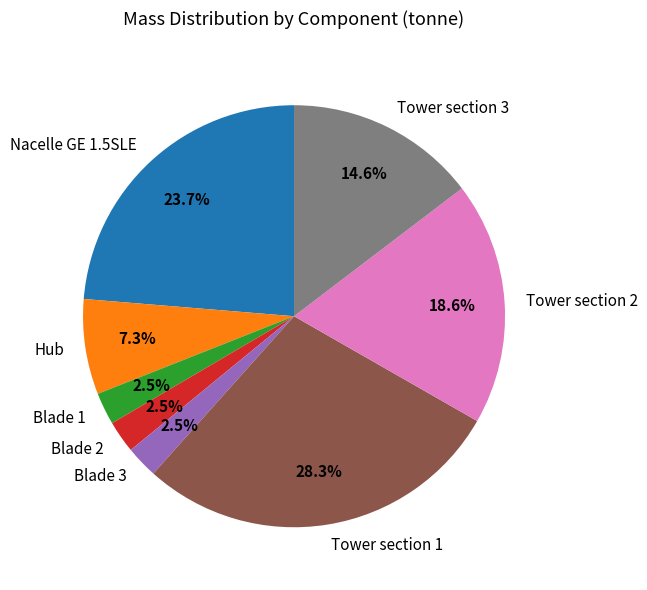

What percentage is the Nacelle GE 1.5SLE slice, to the nearest percent?

24%